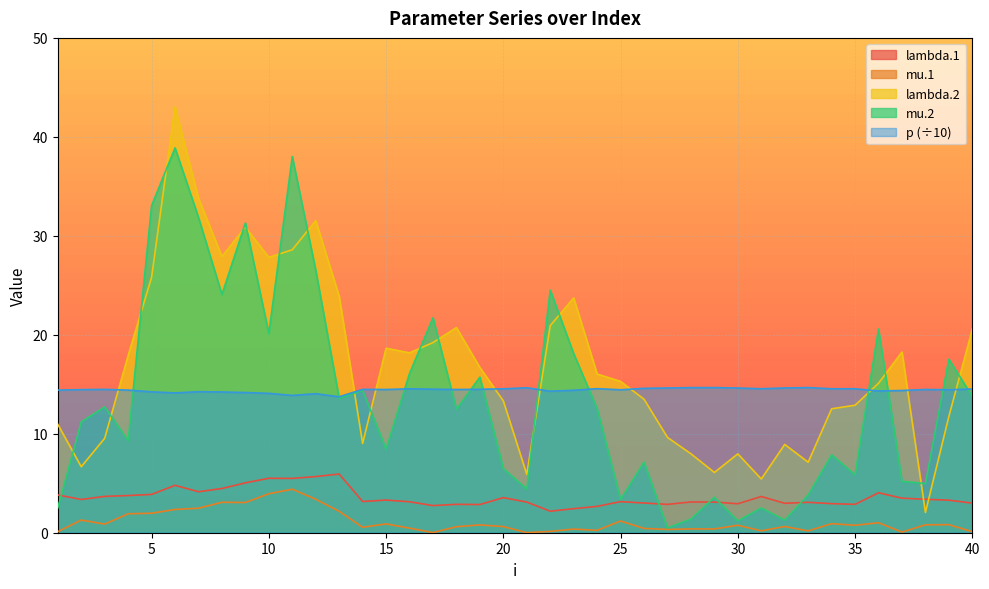

What value does the lambda.1 series have at 23?

2.4